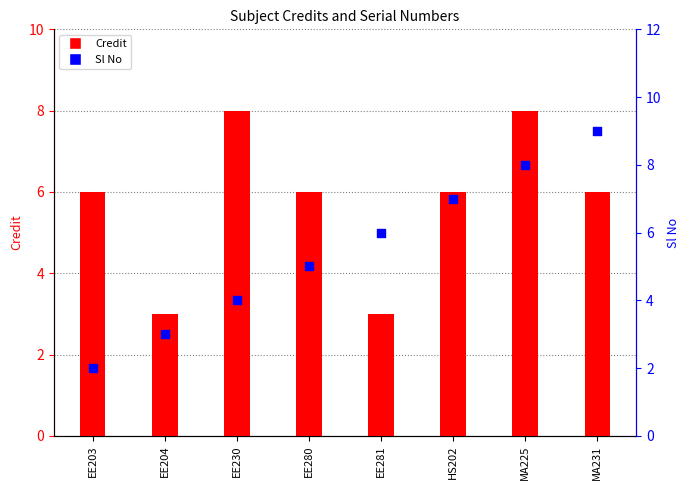

Which series has the widest spread of Y values?

Sl No